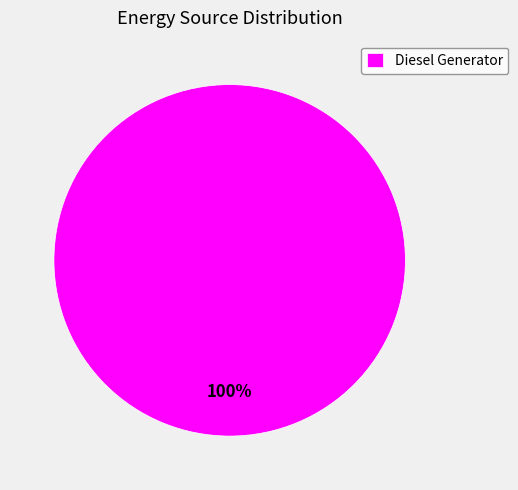

To the nearest percent, what portion does Diesel Generator represent?

100%